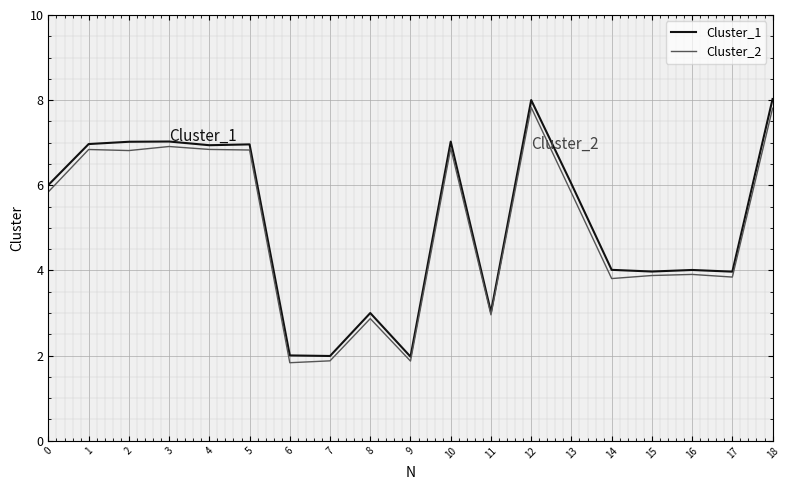

Which series changed the most between 10 and 15?

Cluster_1